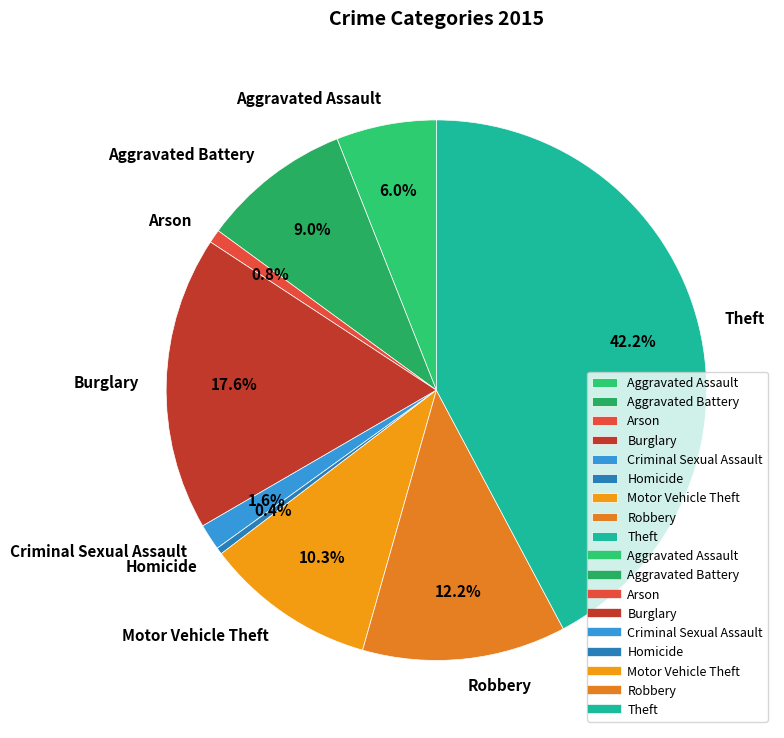

What is the largest slice in the pie chart?

Theft